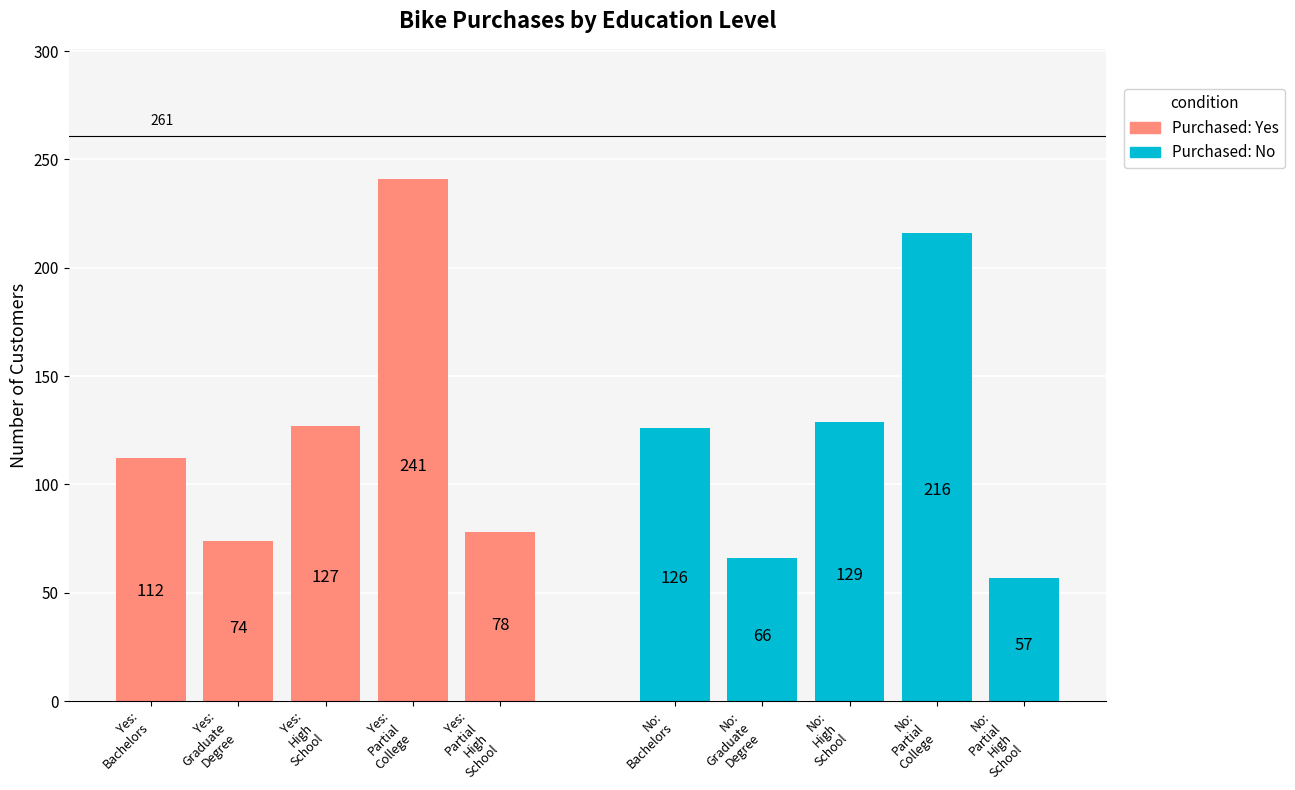

What is the difference between the Purchased: No values at No: High School and No: Graduate Degree?

63